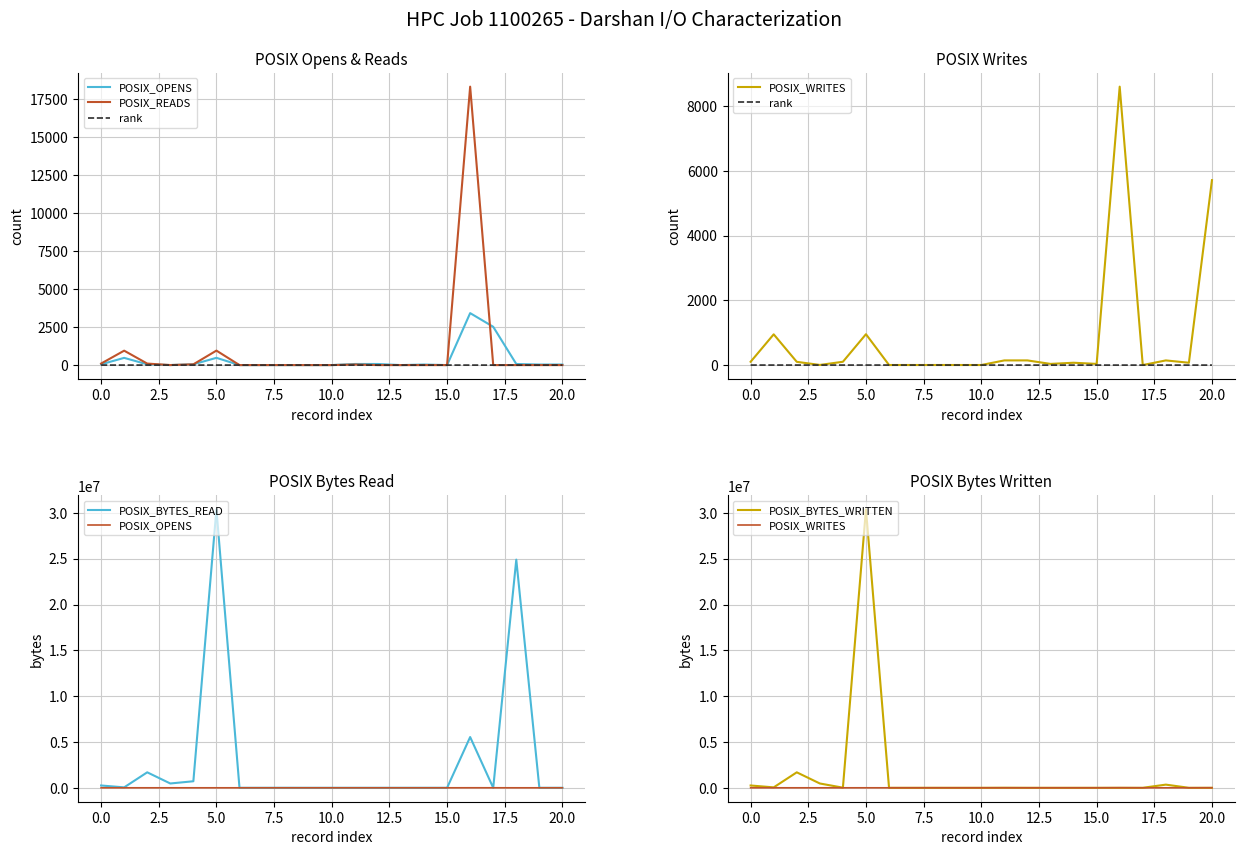

Which series ends up on top after the final intersection of POSIX_WRITES and POSIX_OPENS?

POSIX_WRITES